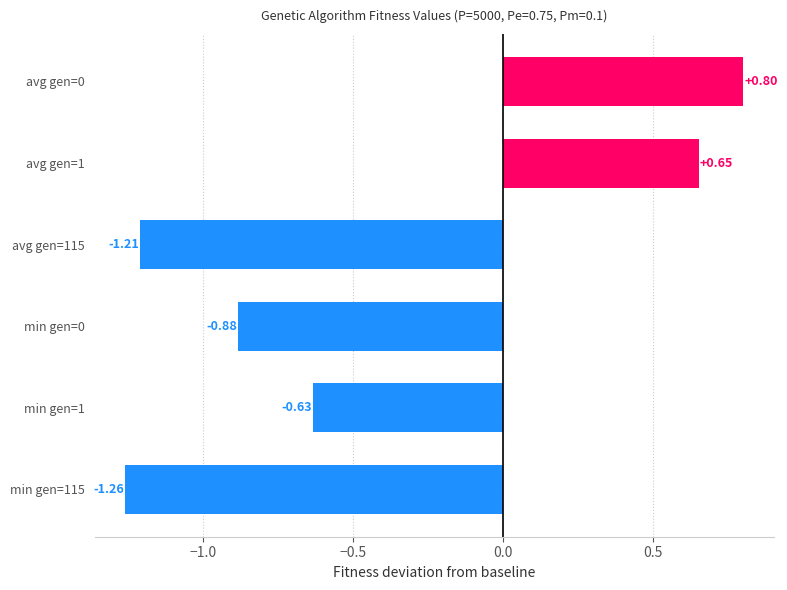

Rank the categories by value from lowest to highest.

min gen=115, avg gen=115, min gen=0, min gen=1, avg gen=1, avg gen=0